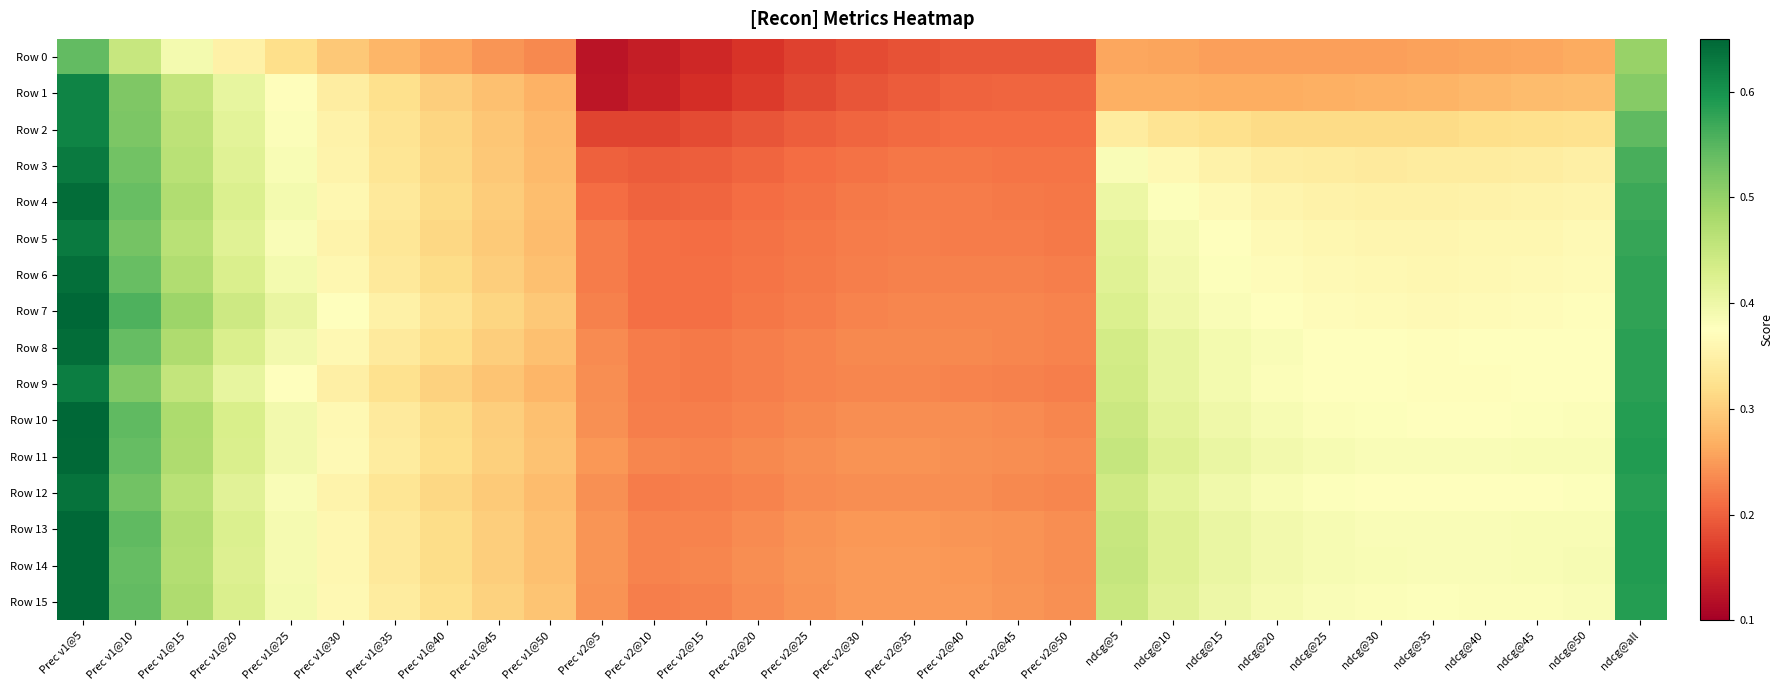

Which has a higher value, Prec v1@10 or Prec v2@25?

Prec v1@10